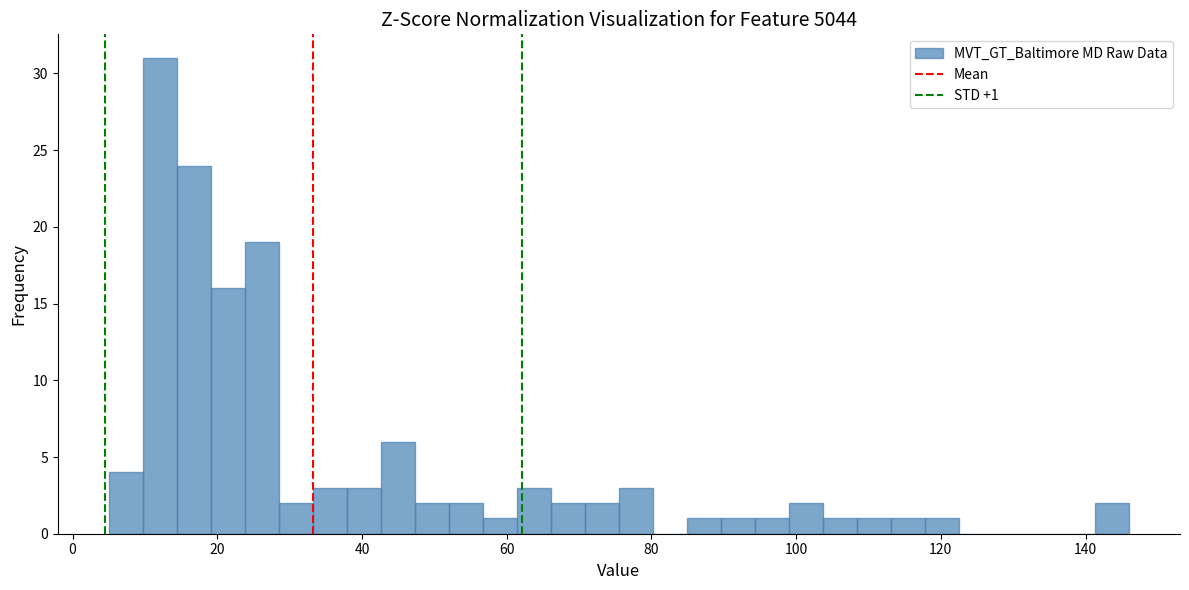

Read against the x-axis, roughly where is the centre of the tallest bar?

12